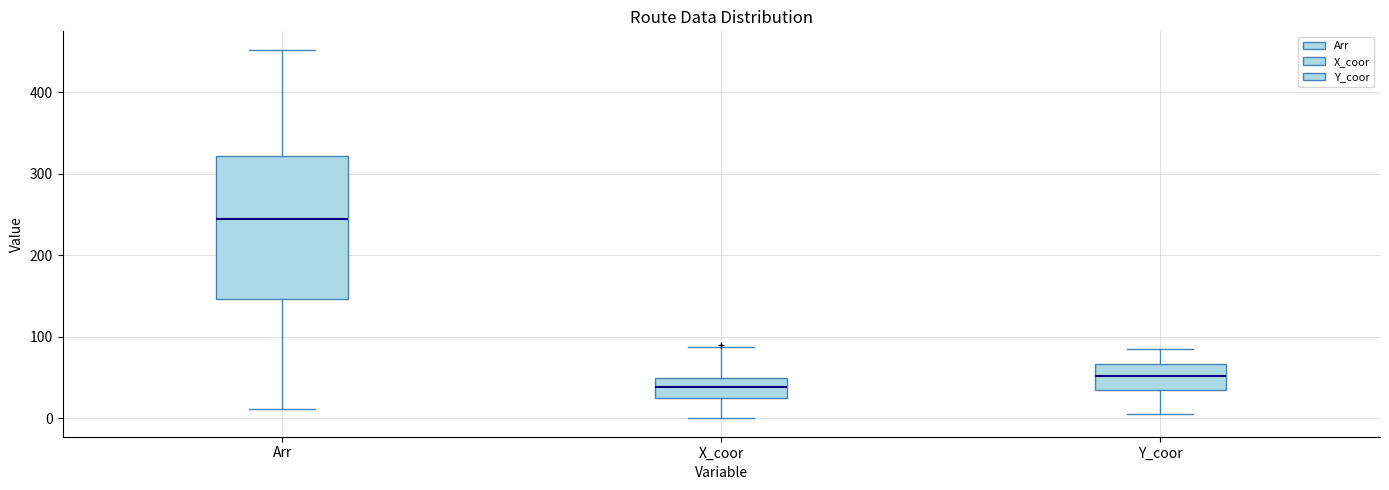

Comparing the boxes themselves (not the whiskers), which one is the tallest?

Arr